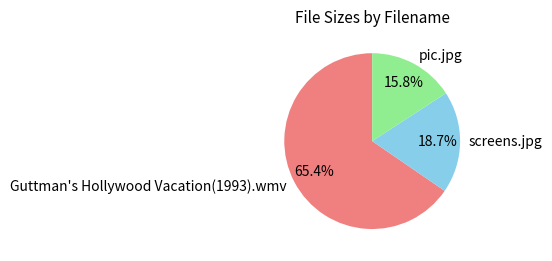

Rank the categories by value from lowest to highest.

pic.jpg, screens.jpg, Guttman's Hollywood Vacation(1993).wmv